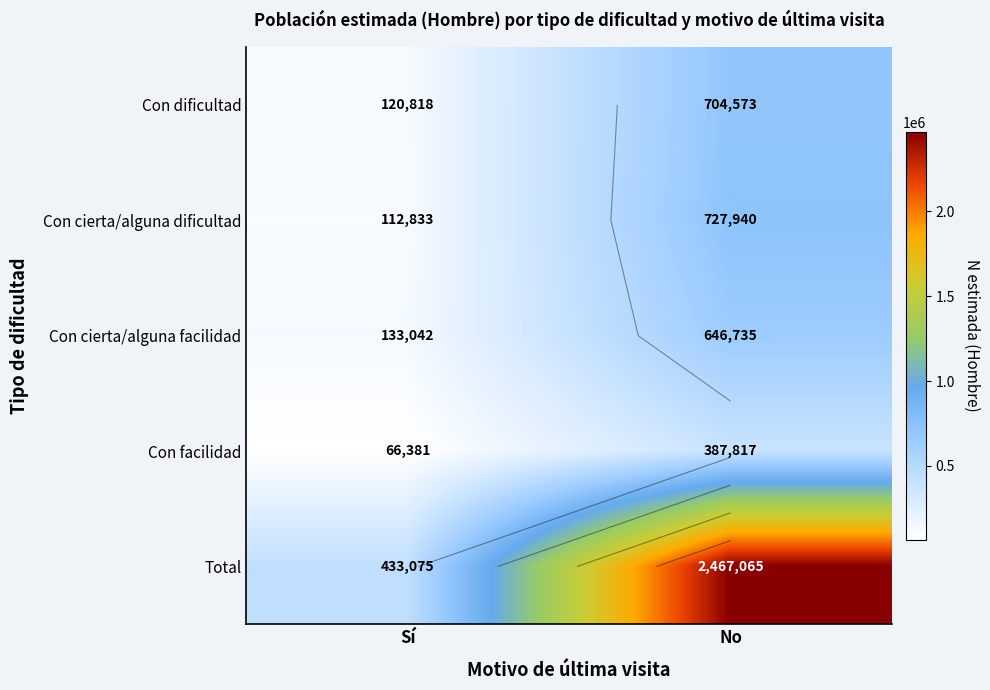

What is the difference between the highest and lowest values at No?

2079248